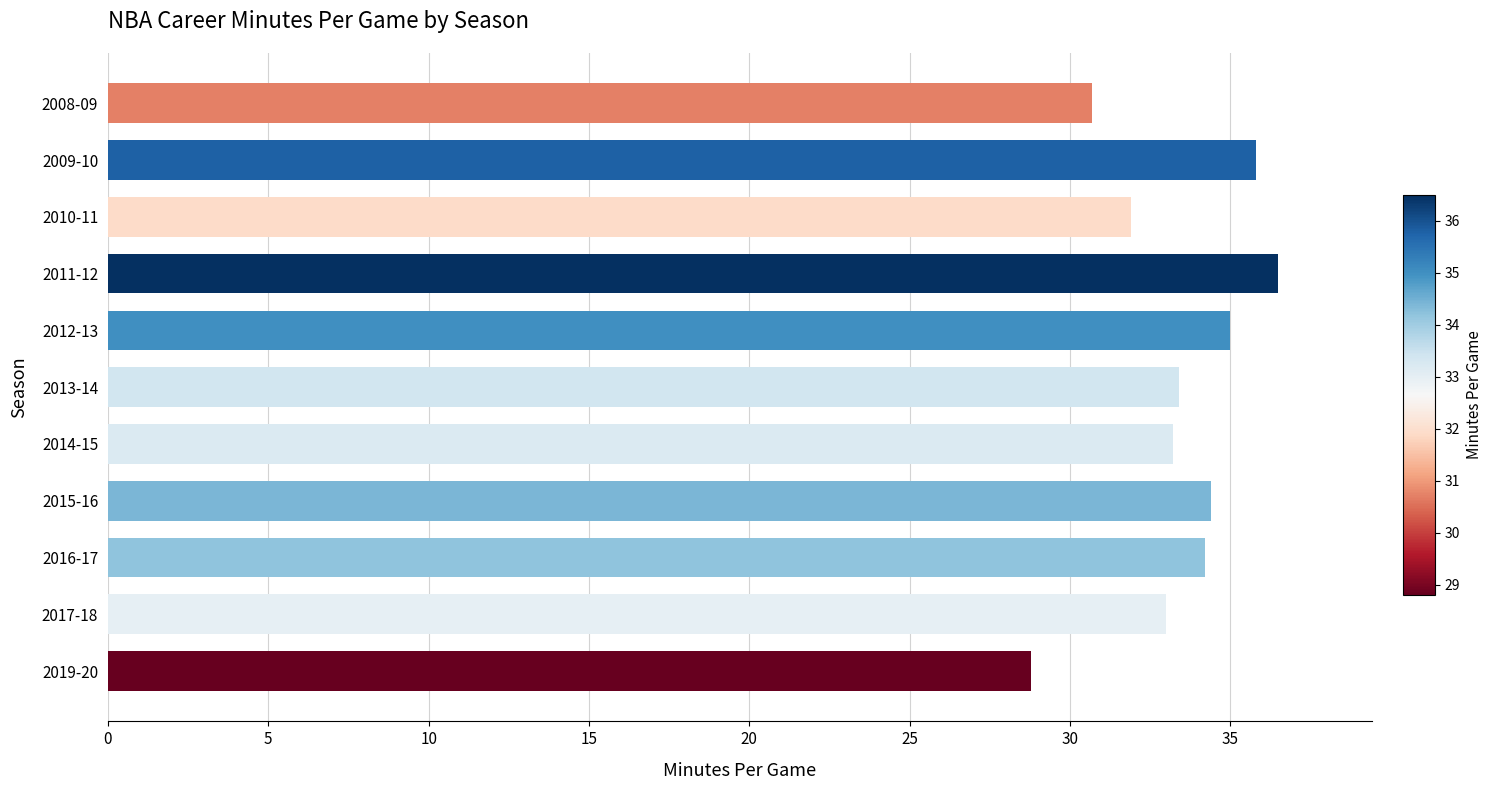

What is the value of the 4th bar from the top?

36.5